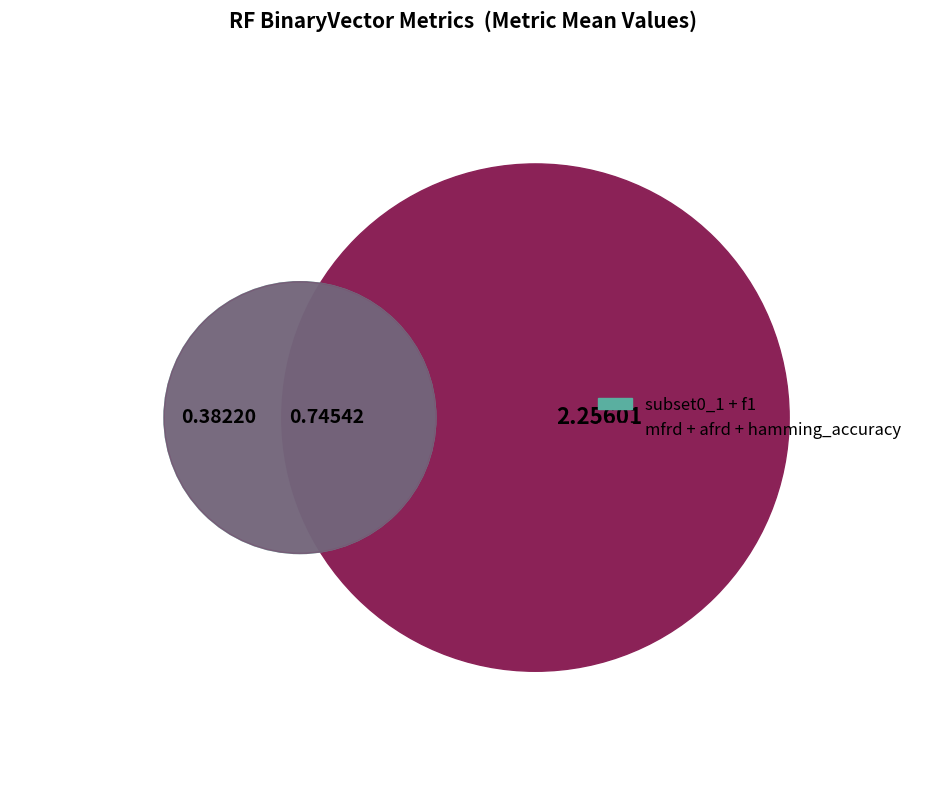

What percentage is the subset0_1 slice, to the nearest percent?

5%